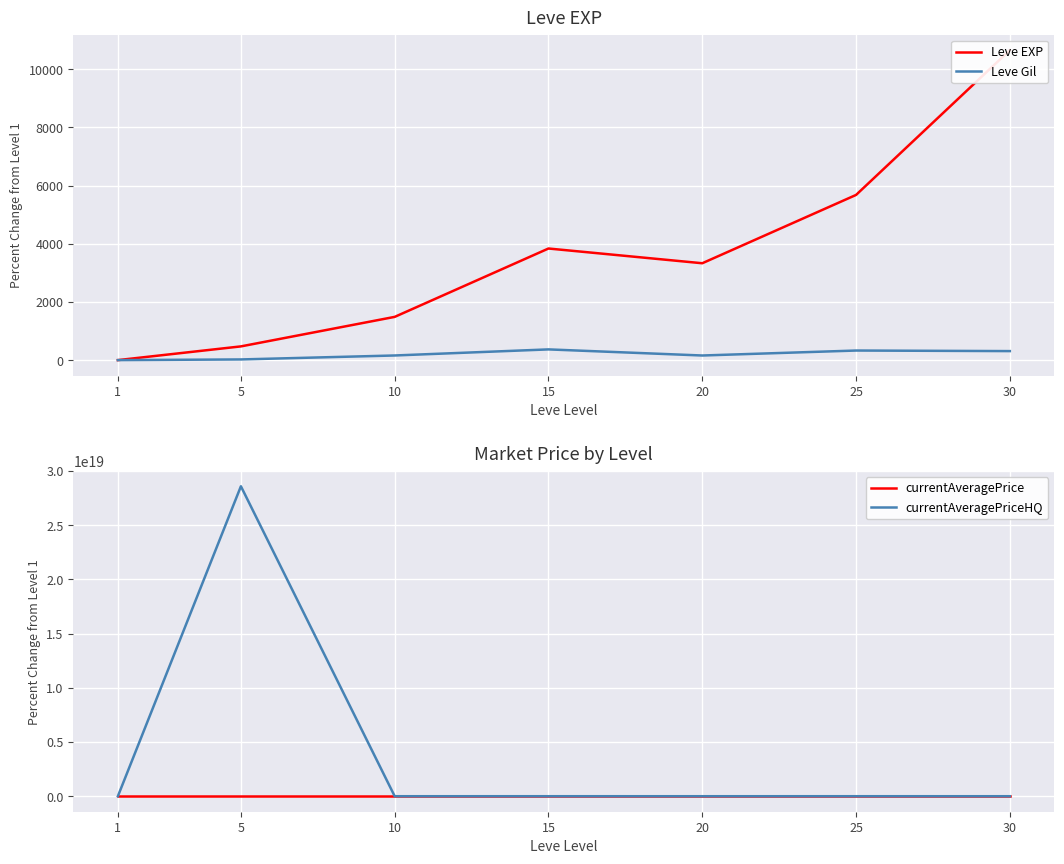

At which label does currentAveragePriceHQ reach its peak?

5